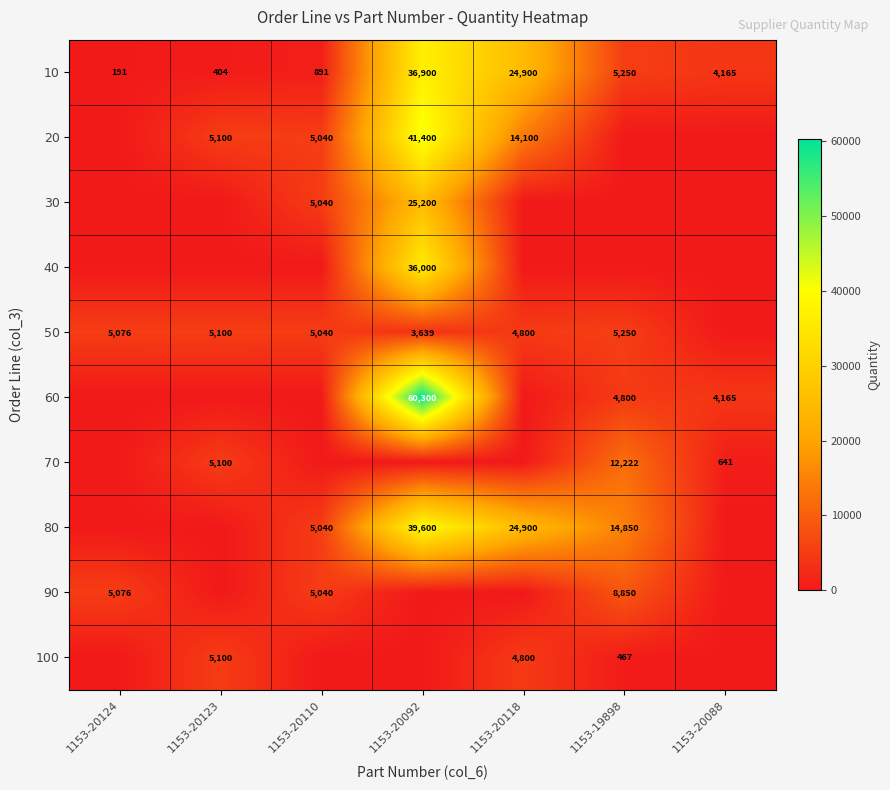

The value of 20 at 1153-20123 is 5100. True or false?

True